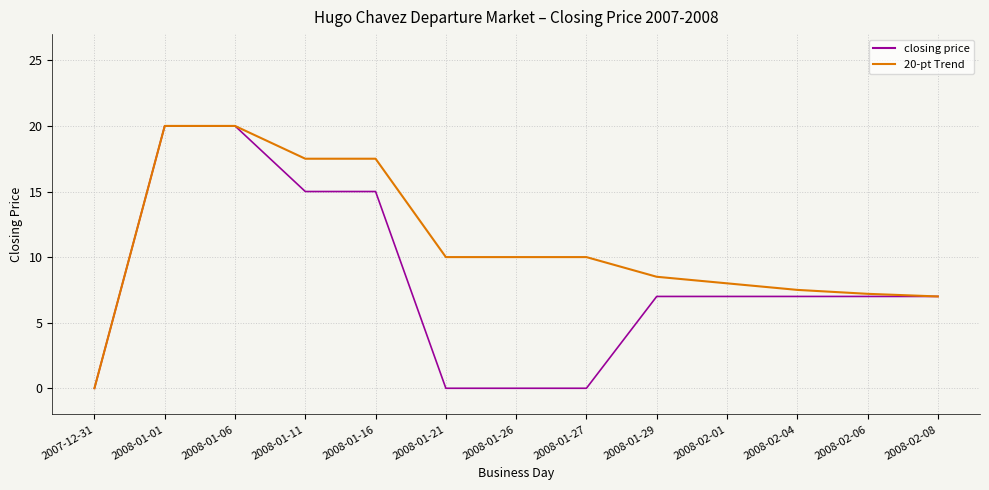

Is this an area chart (filled region under the line)?

No